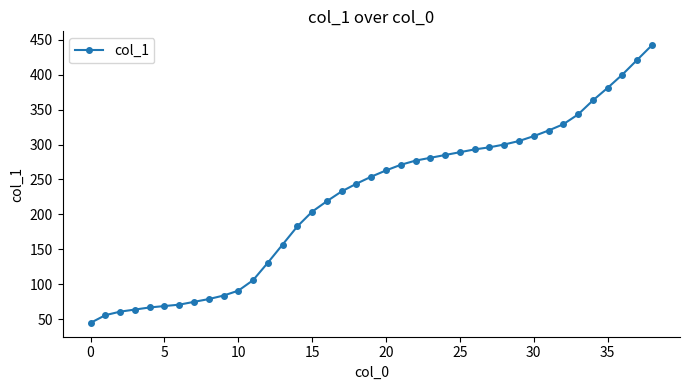

Does the chart display data point markers on the line(s)?

Yes